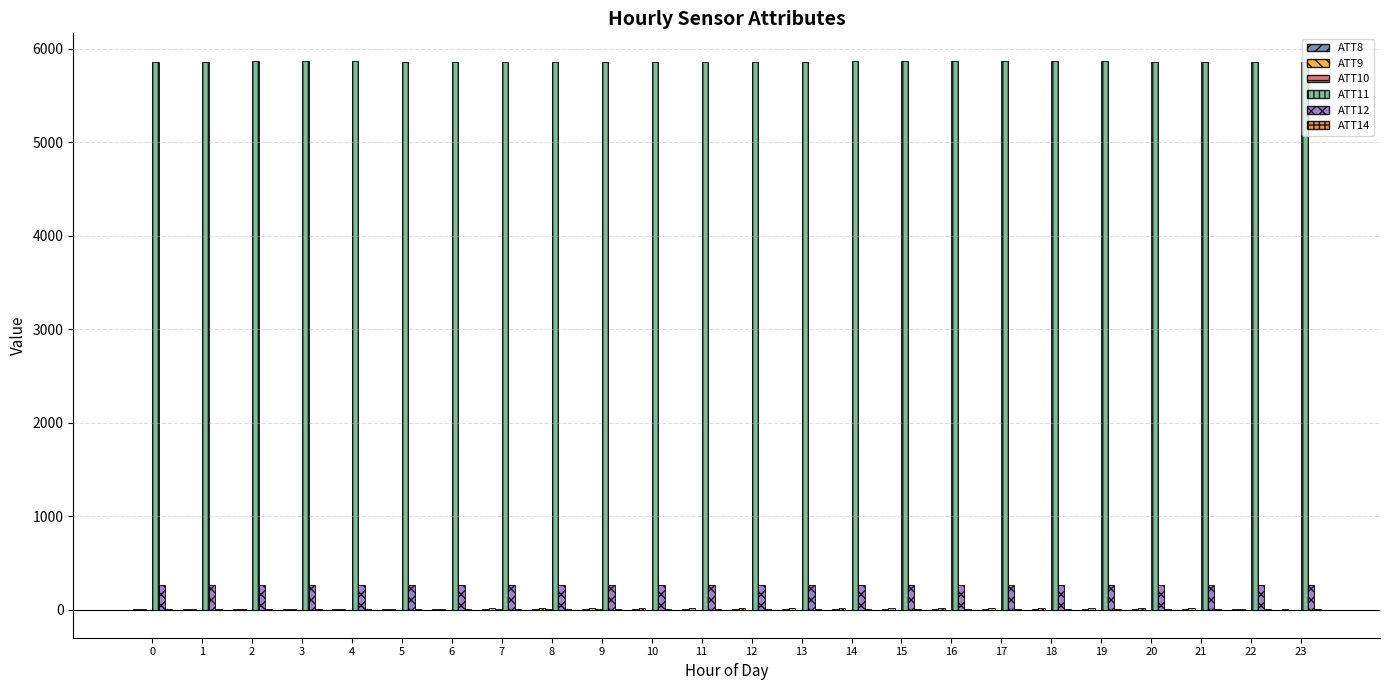

Which series has the largest total across all categories?

ATT11